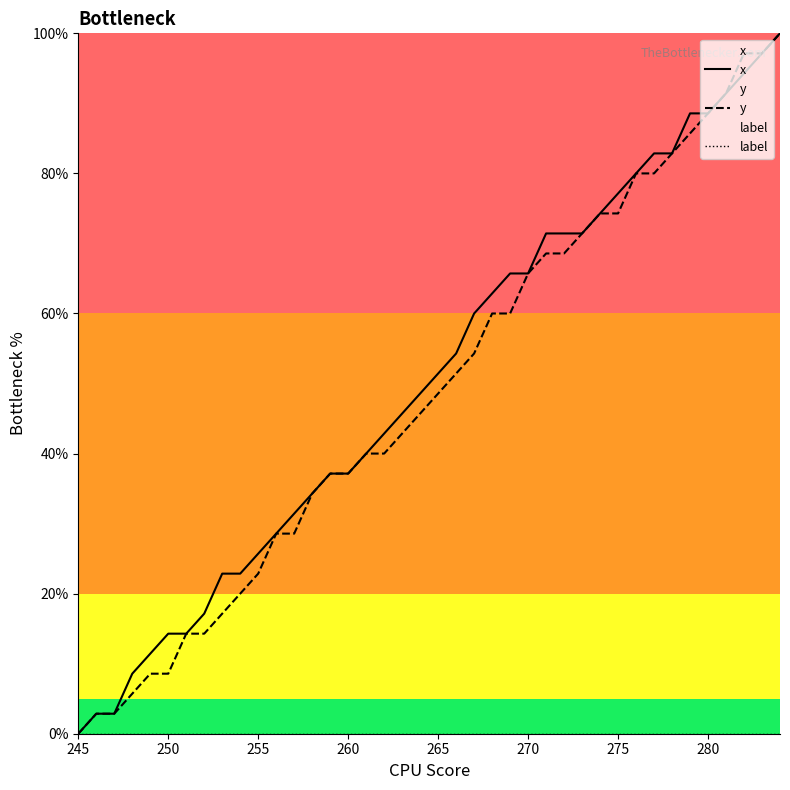

Which category has the lowest value in the y series?

245